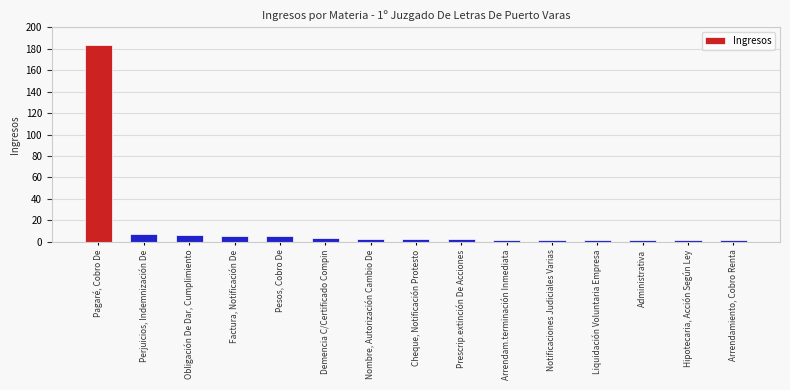

What is the average value?

15